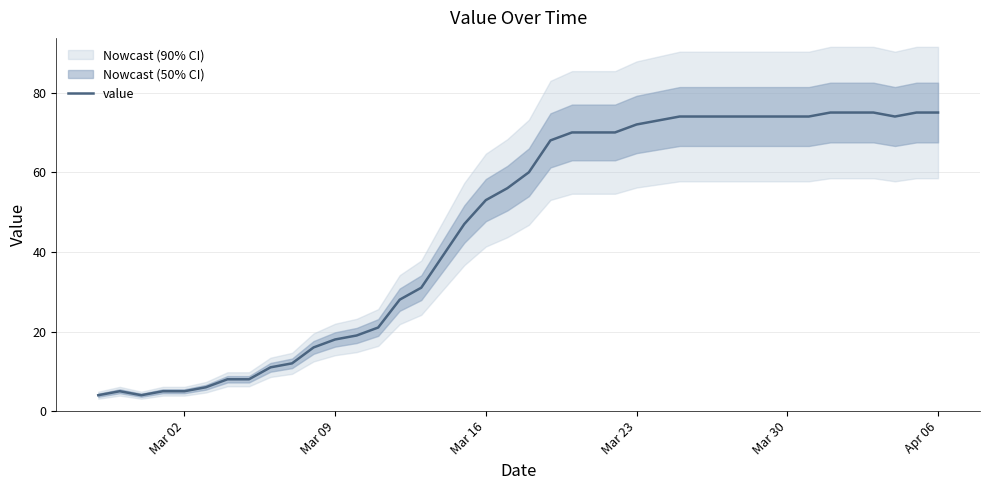

How many interior local valleys (lower than both neighbors) does the data have?

2